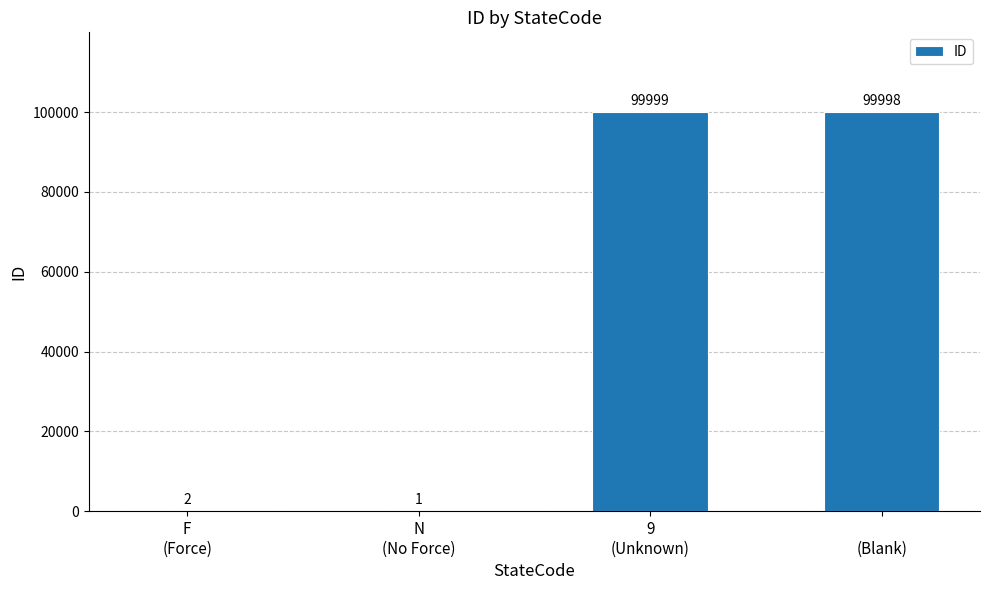

Are the bars horizontal?

No